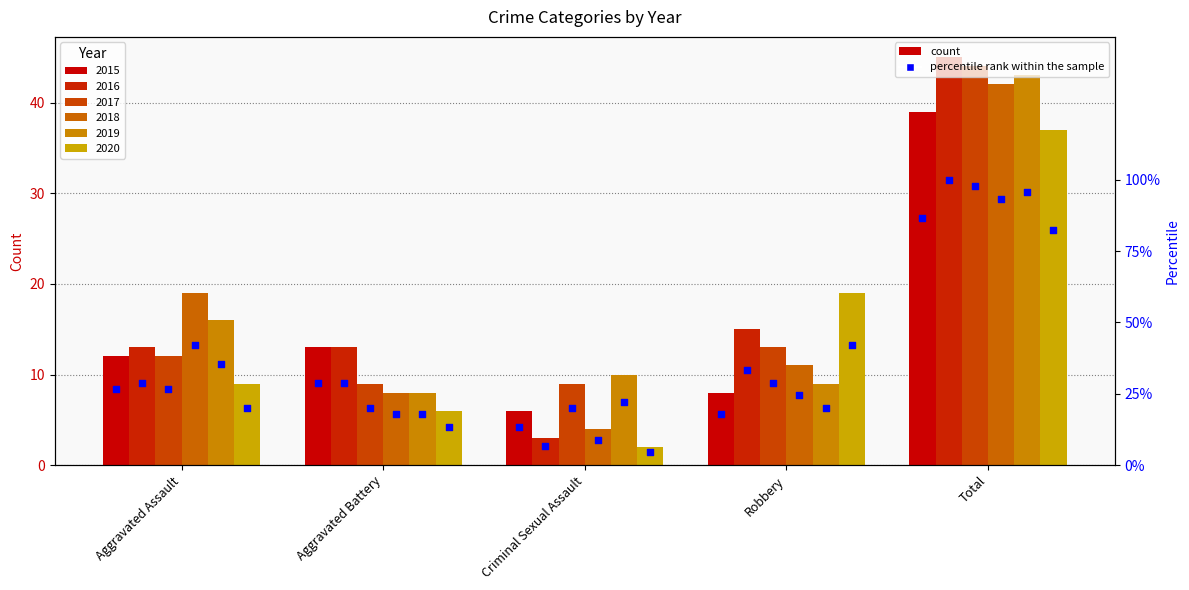

Which series has the largest Y range (max minus min)?

2016